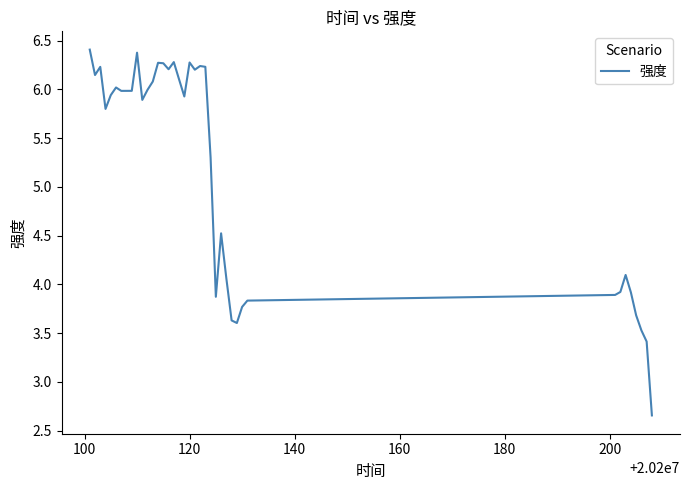

What is the greatest value displayed?

6.4